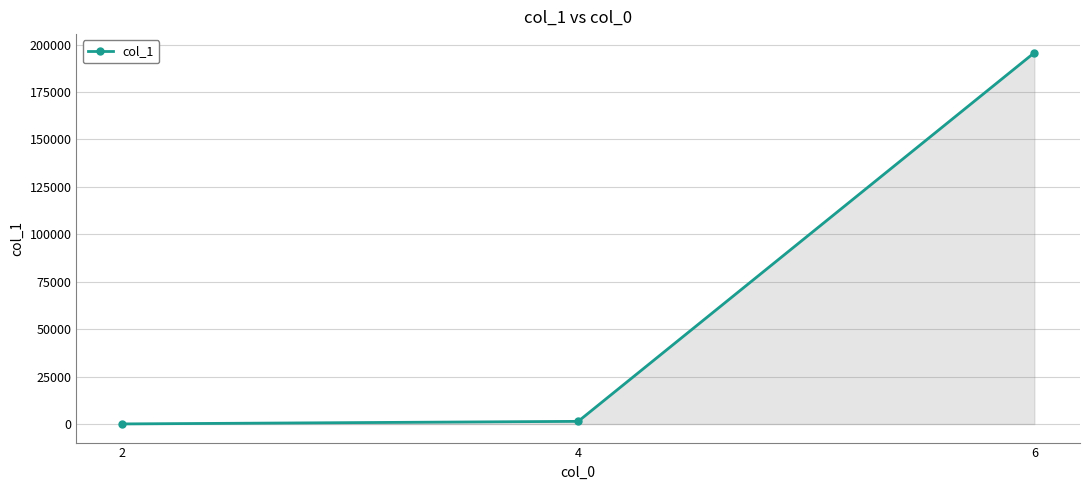

What is the difference between the second highest and minimum values?

1357